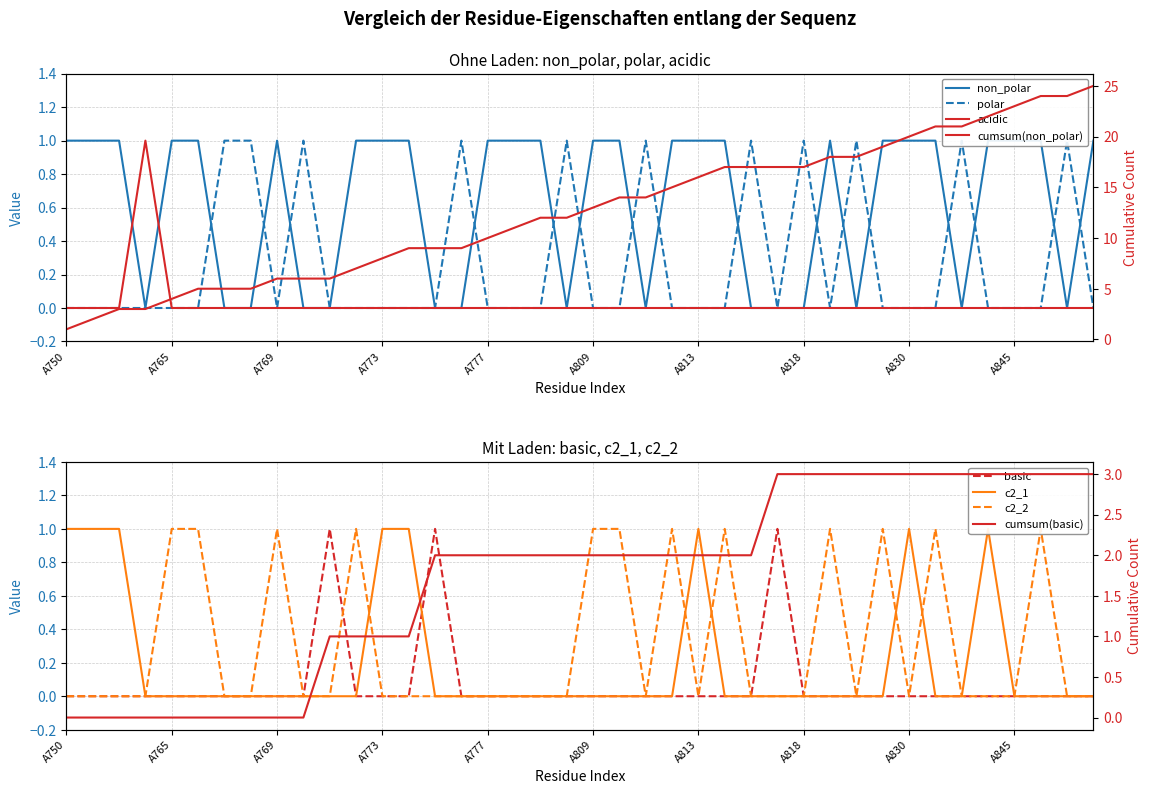

Count the acidic values in the range 0 to 1.

40